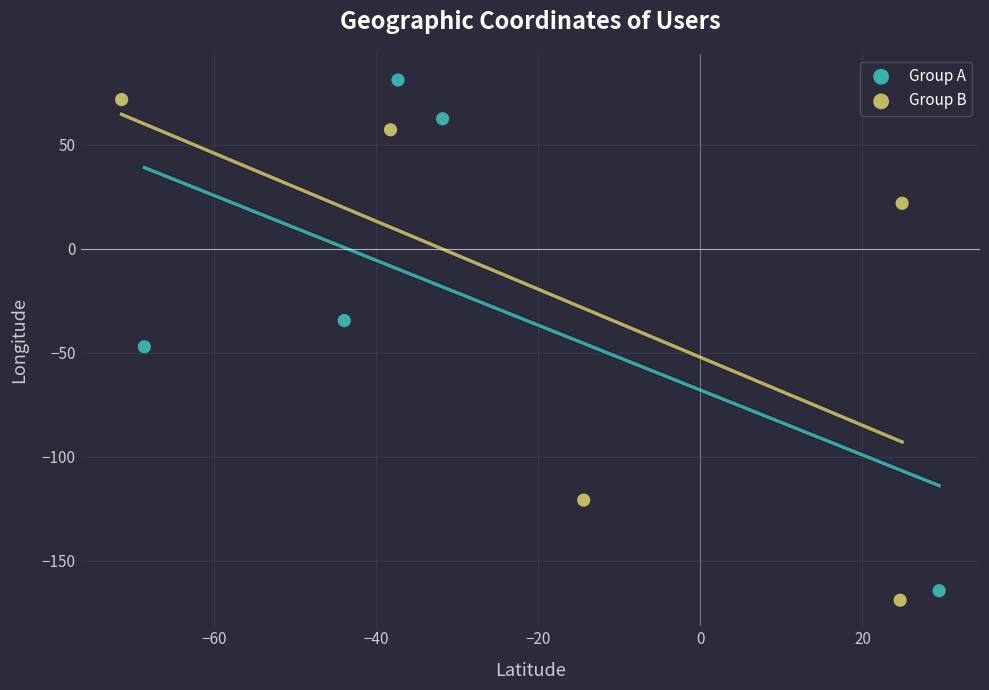

Which series has the largest Y range (max minus min)?

Group A